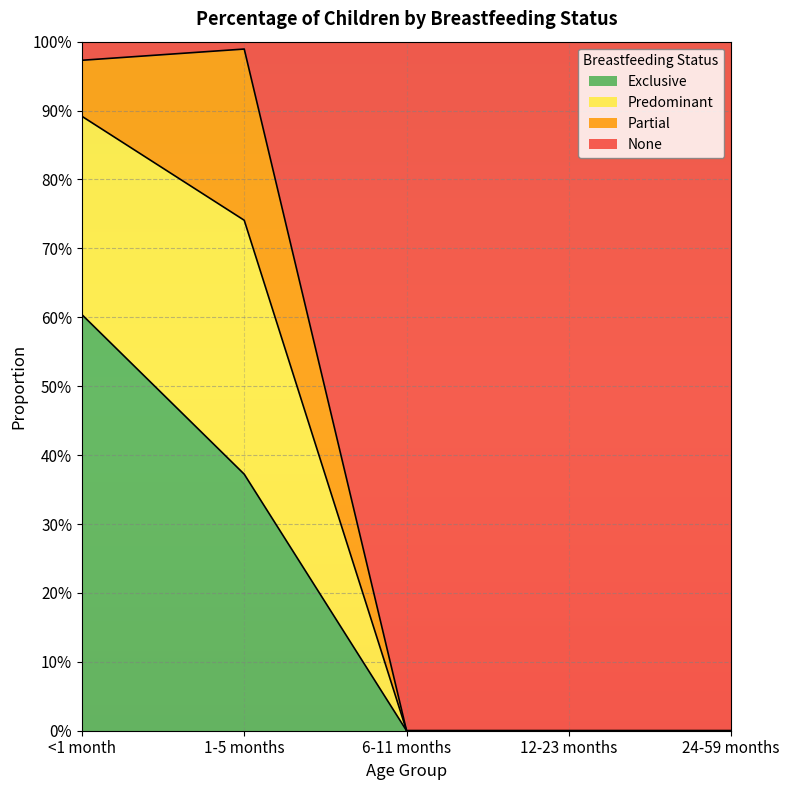

The Exclusive series shows 0.4 at 24-59 months. True or false?

False